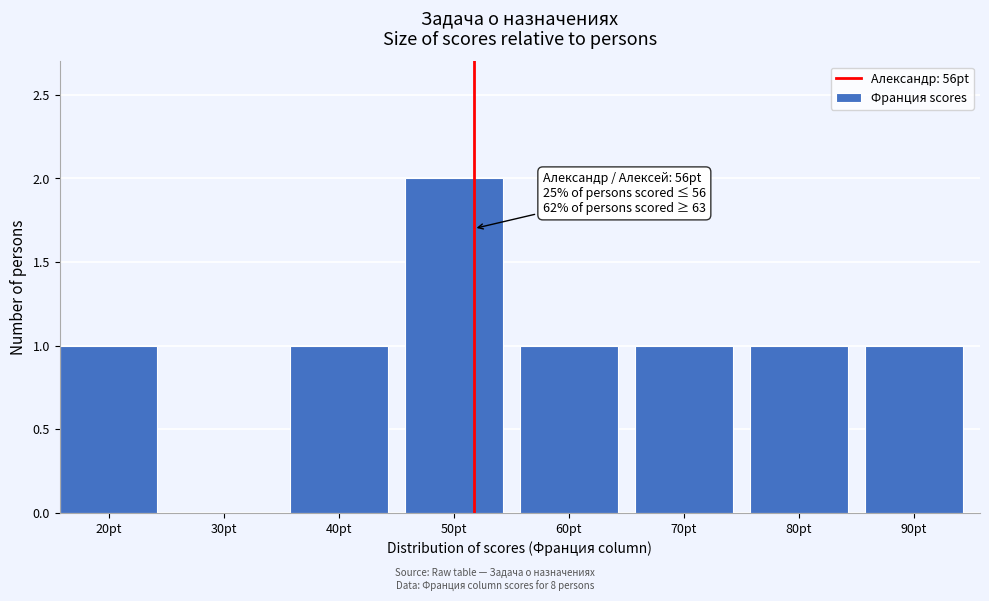

Reading left to right, what are all the values shown in this chart?

20pt=1	30pt=0	40pt=1	50pt=2	60pt=1	70pt=1	80pt=1	90pt=1